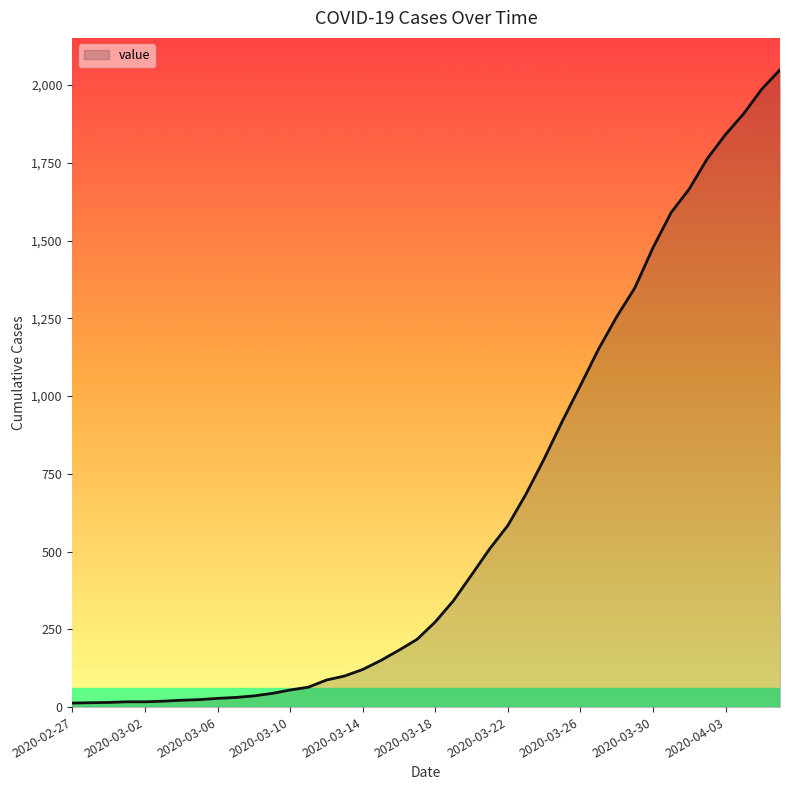

What is the greatest value displayed?

2049